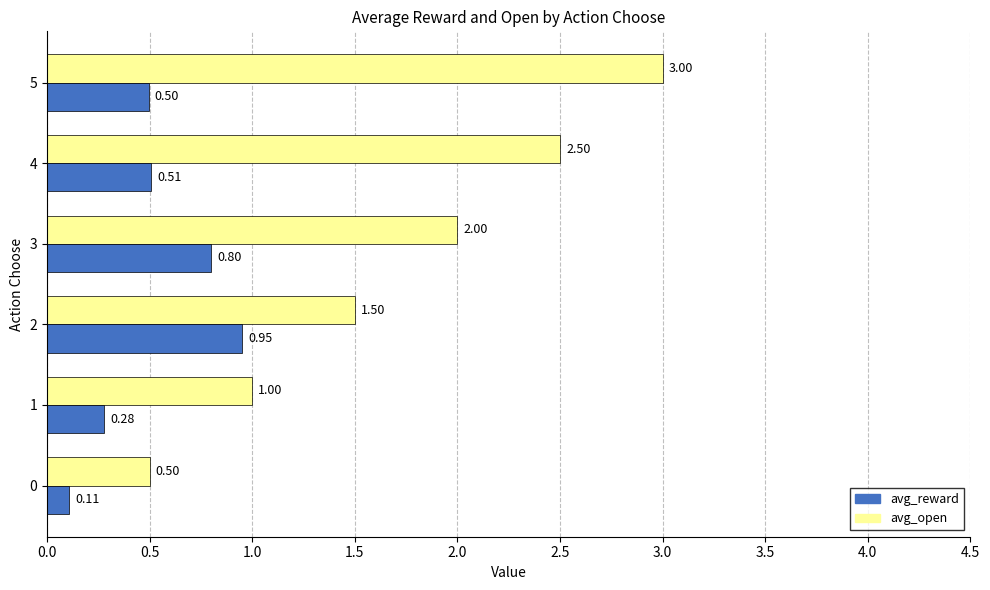

What is the difference between the second highest and second lowest values in the avg_reward series?

0.5